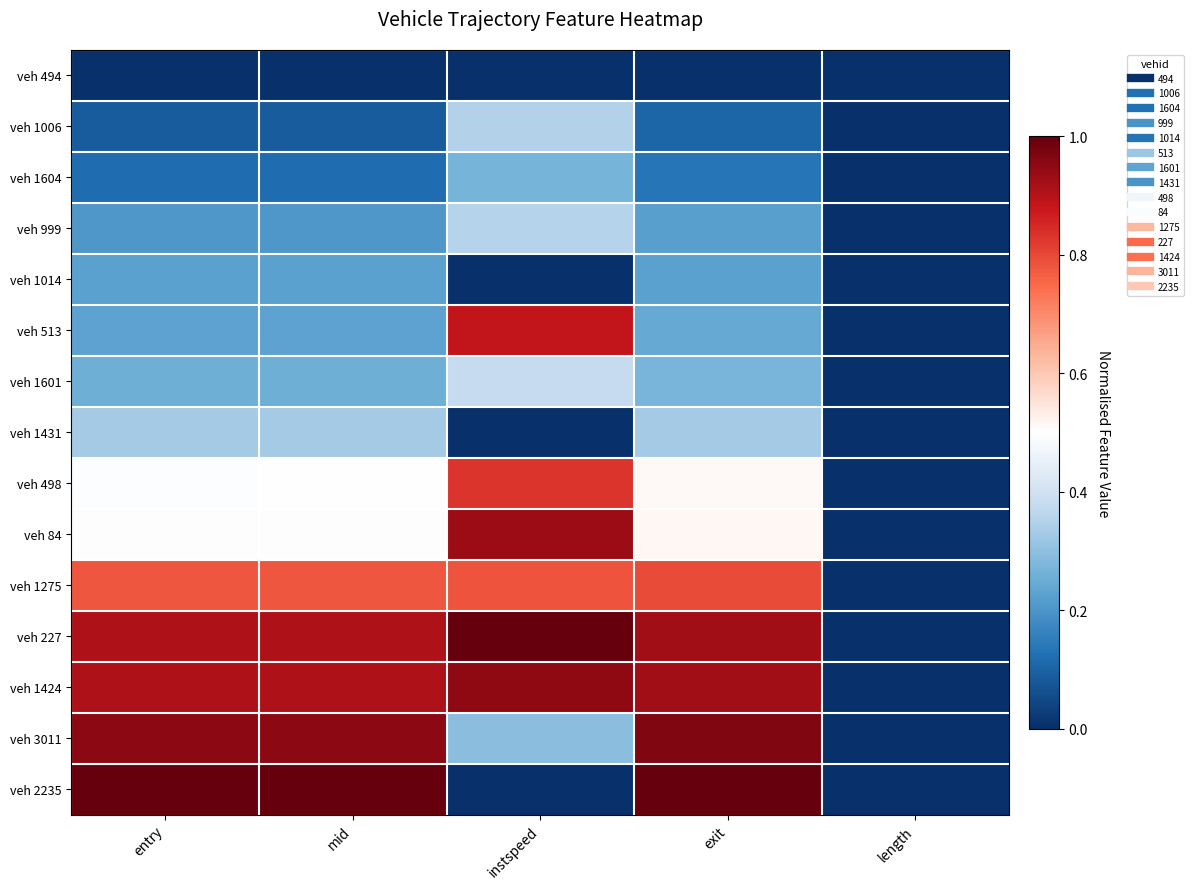

What is the difference between the highest and lowest values at exit?

1.0